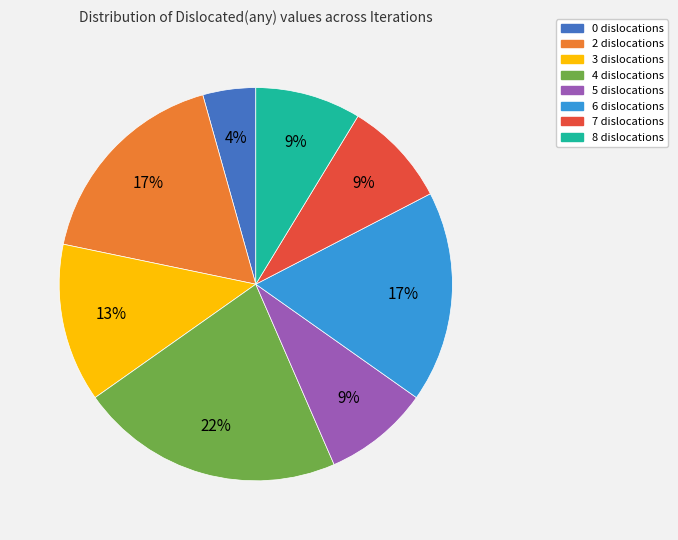

Is the sum of 0 and 3 greater than half?

No